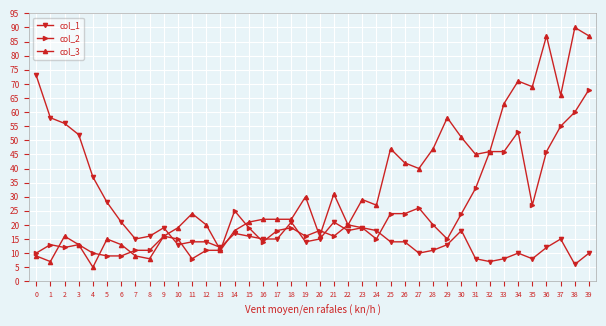

Between 28 and 39, which series saw the biggest shift?

col_2